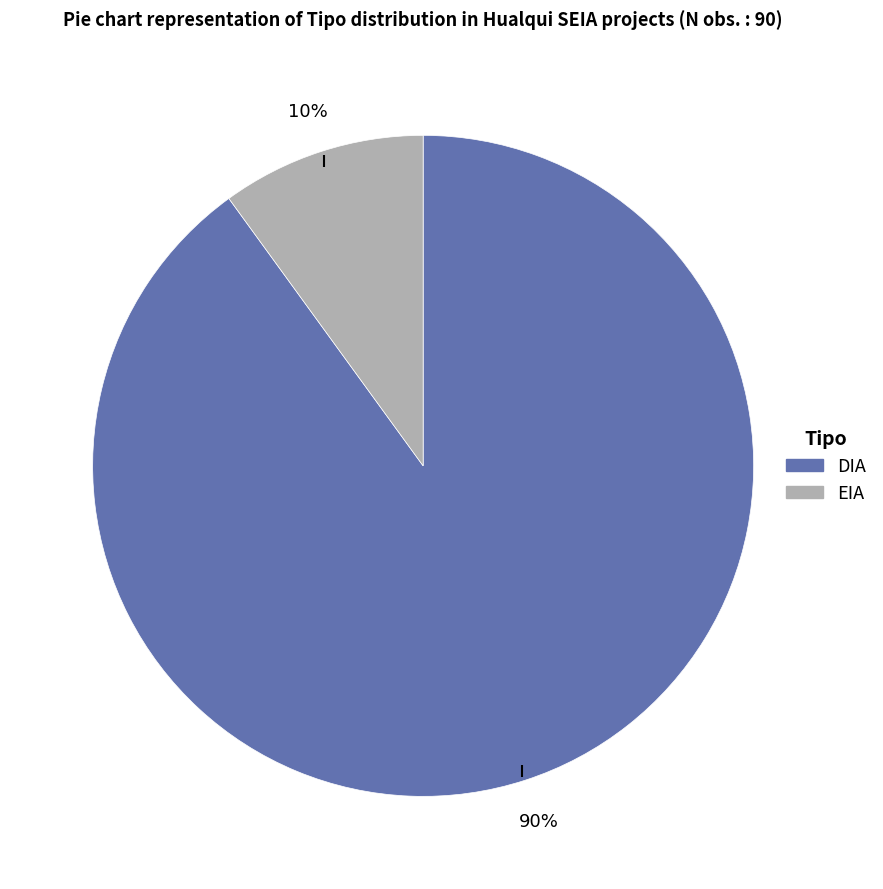

How many segments does this pie chart have?

2